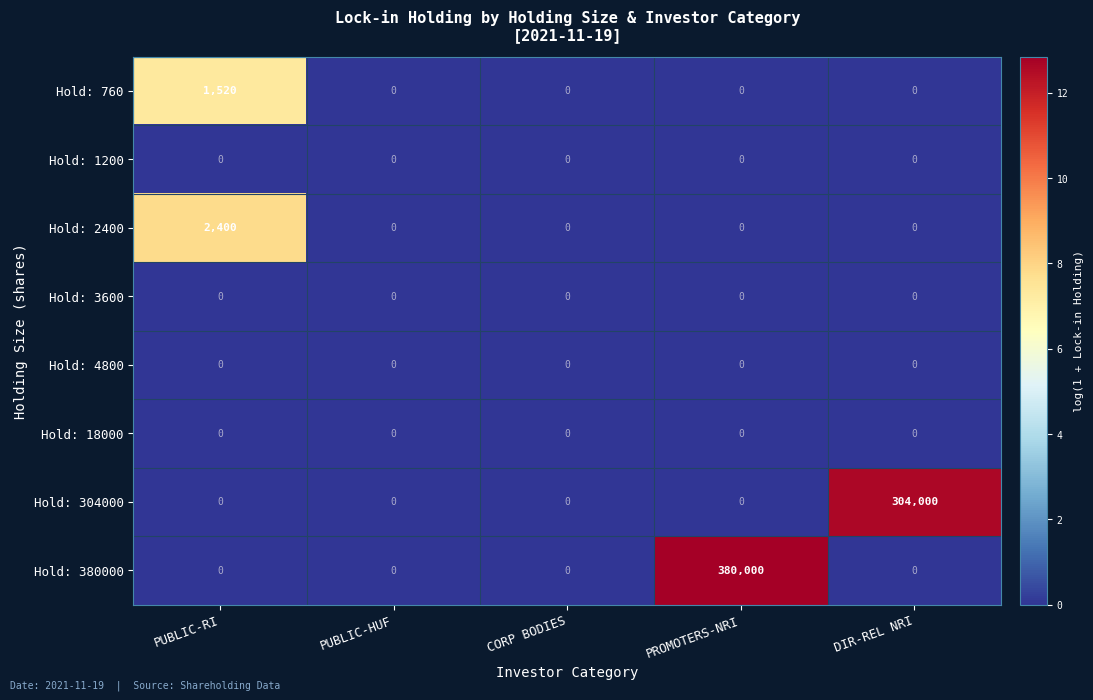

How many series are shown in this chart?

8